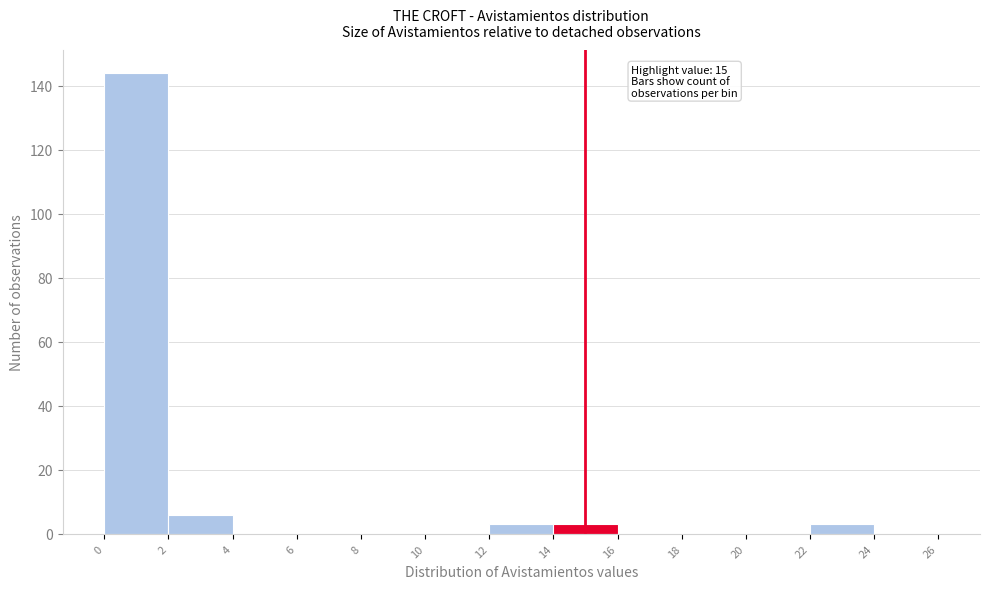

Over which range of the x-axis is the bar tallest?

0 to 2